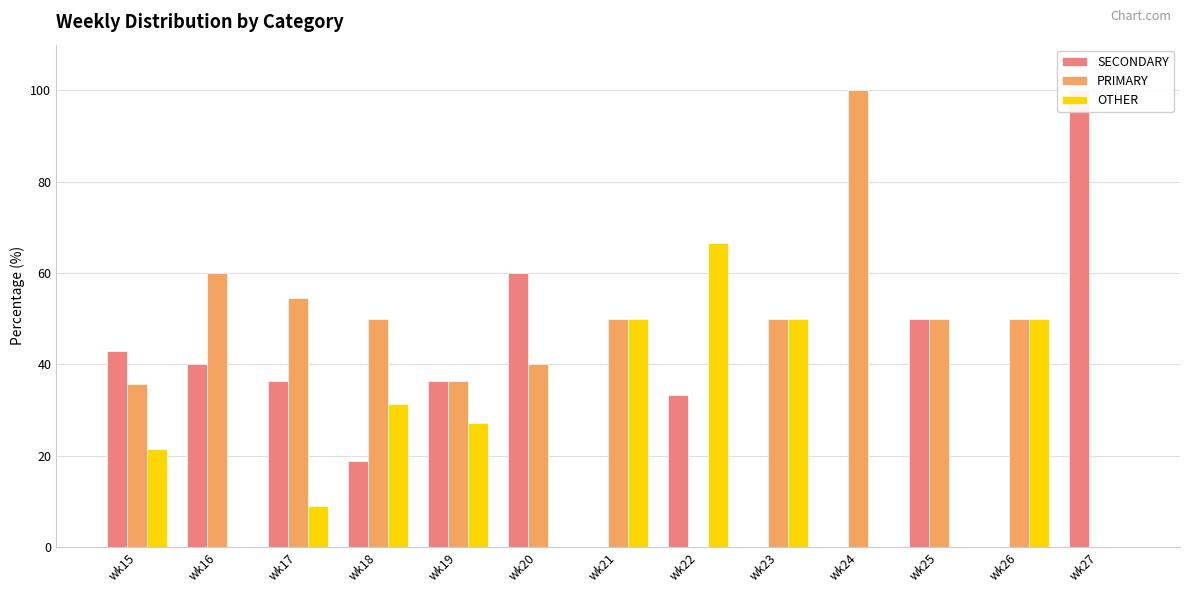

What is the value of the PRIMARY bar at the 1st from the left?

35.7